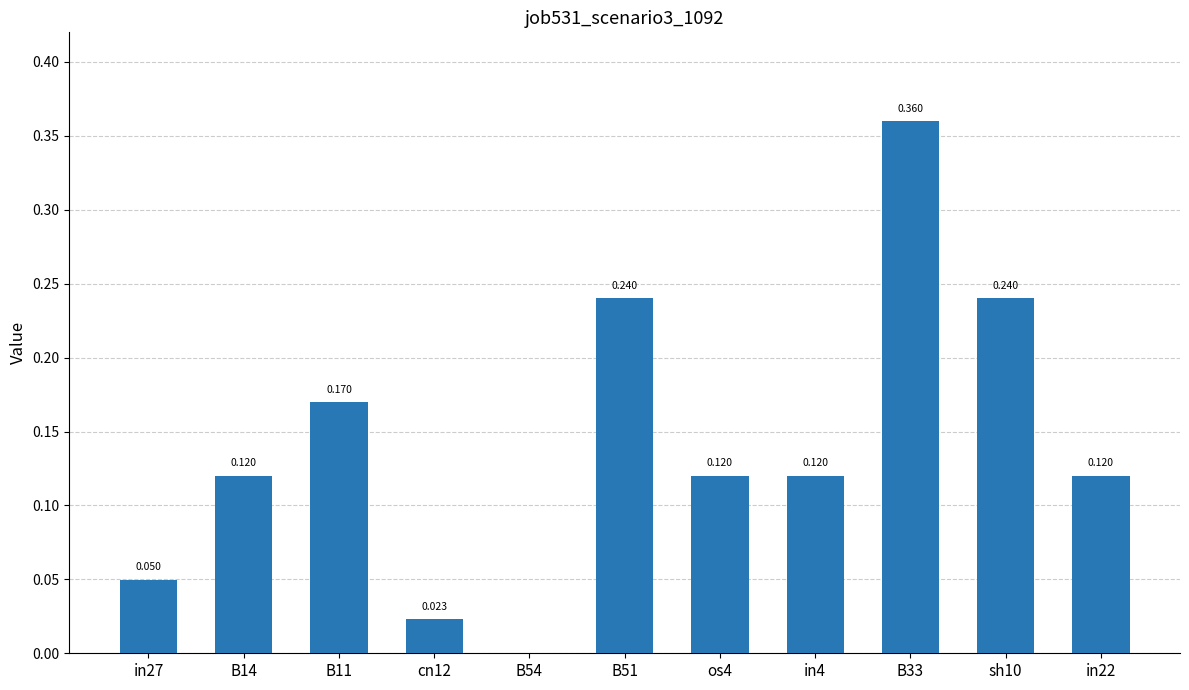

The value at sh10 is 0.2. True or false?

True